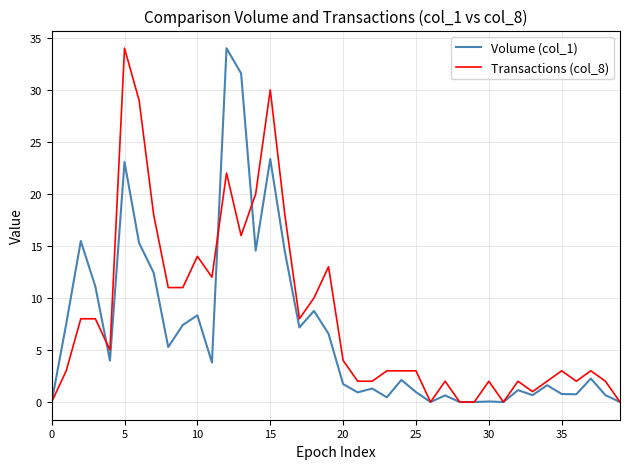

What is the highest value of the Transactions (col_8) series?

34.0